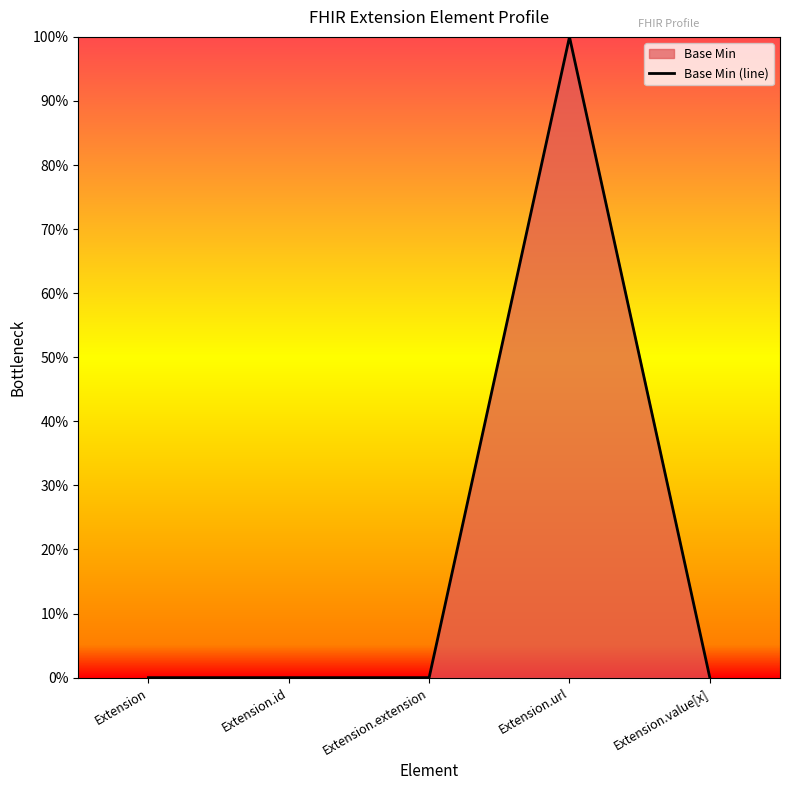

The chart shows a value of 0 at Extension.id. True or false?

True